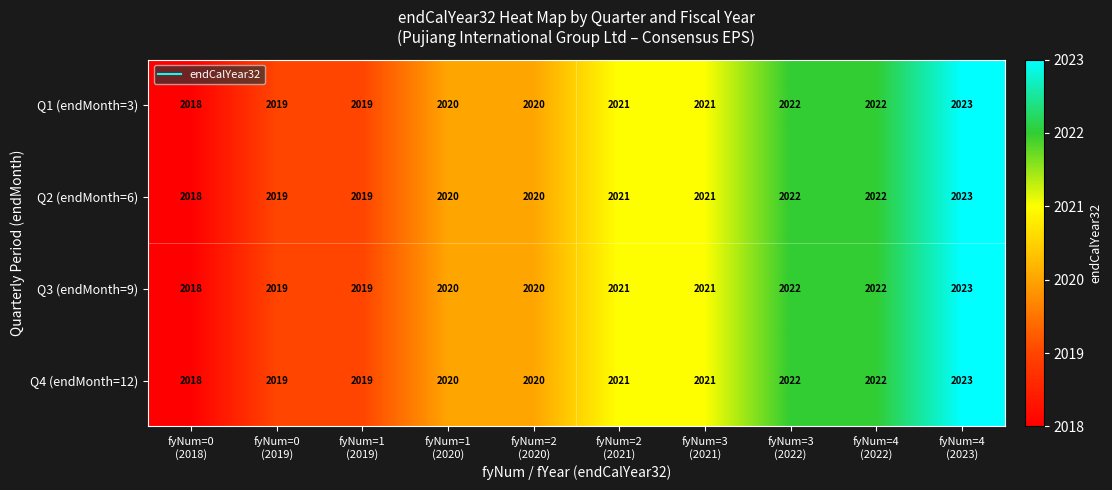

What is the smallest value displayed?

2018